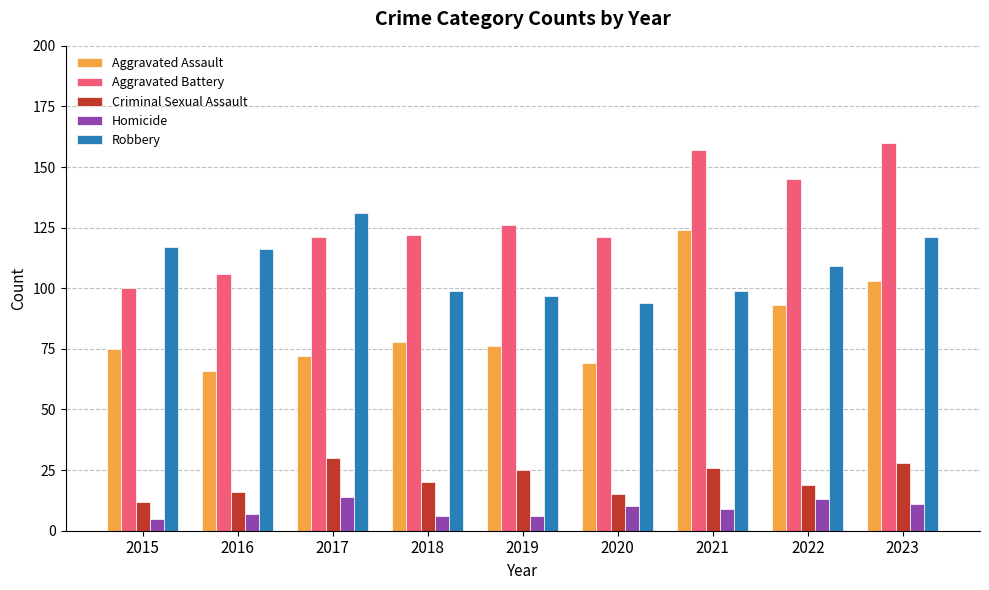

Reading left to right, extract all data points from this chart.

Aggravated Assault: 2015=75	2016=66	2017=72	2018=78	2019=76	2020=69	2021=124	2022=93	2023=103
Aggravated Battery: 2015=100	2016=106	2017=121	2018=122	2019=126	2020=121	2021=157	2022=145	2023=160
Criminal Sexual Assault: 2015=12	2016=16	2017=30	2018=20	2019=25	2020=15	2021=26	2022=19	2023=28
Homicide: 2015=5	2016=7	2017=14	2018=6	2019=6	2020=10	2021=9	2022=13	2023=11
Robbery: 2015=117	2016=116	2017=131	2018=99	2019=97	2020=94	2021=99	2022=109	2023=121